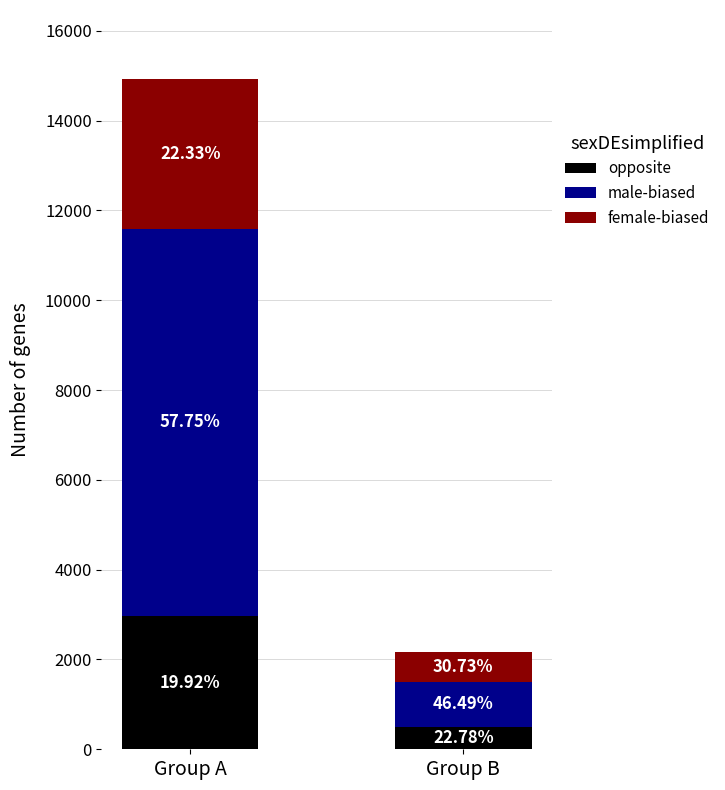

What are all the series names shown in the legend?

opposite, male-biased, female-biased